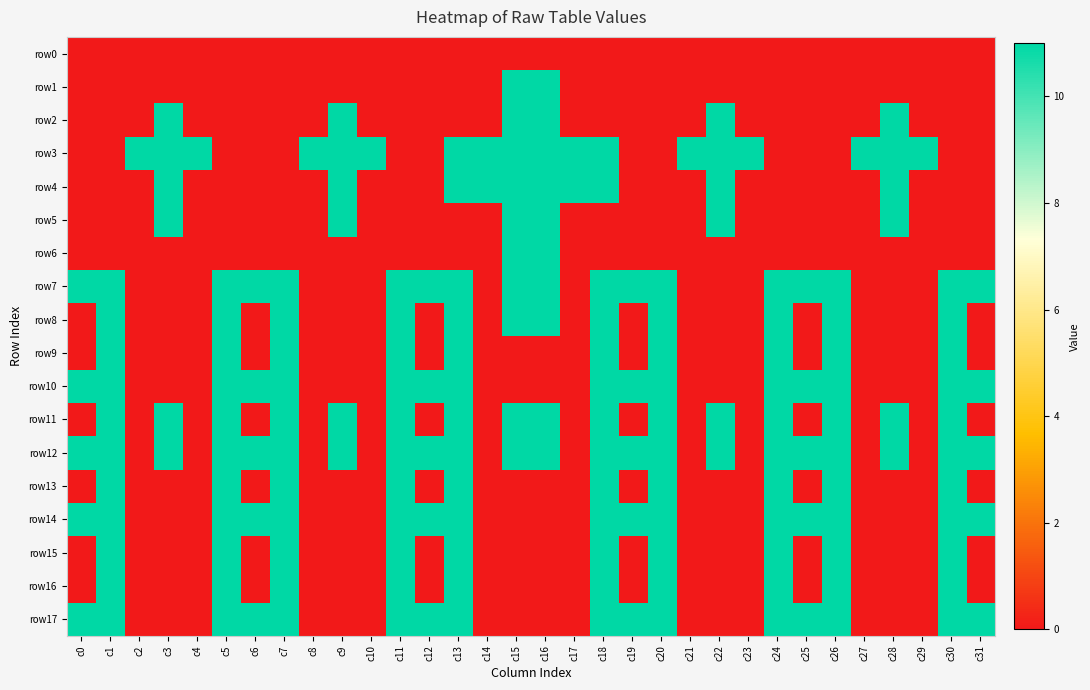

Rank the series at c18 from highest to lowest value.

row3, row4, row7, row8, row9, row10, row11, row12, row13, row14, row15, row16, row17, row0, row1, row2, row5, row6